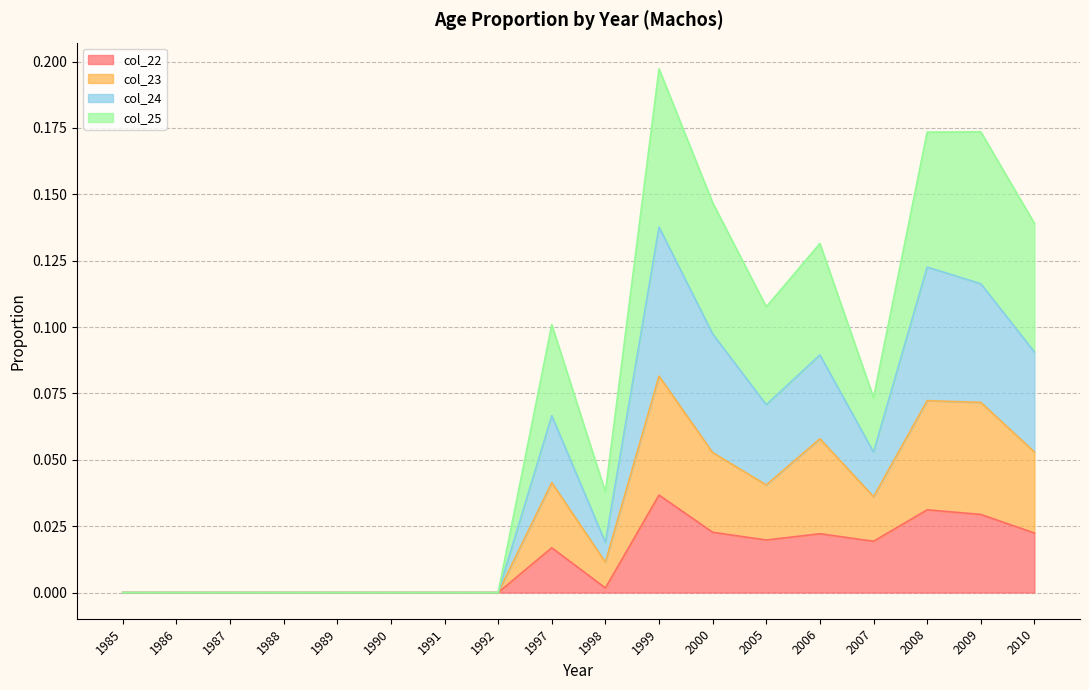

At which category does col_22 reach its first local peak?

1997